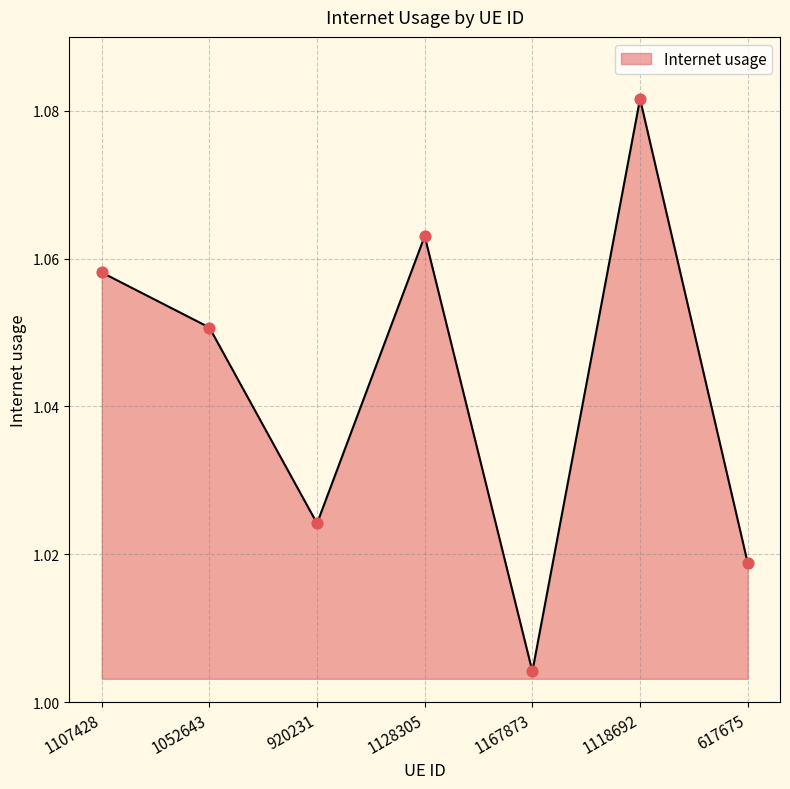

Which has a higher value, 1128305 or 920231?

1128305